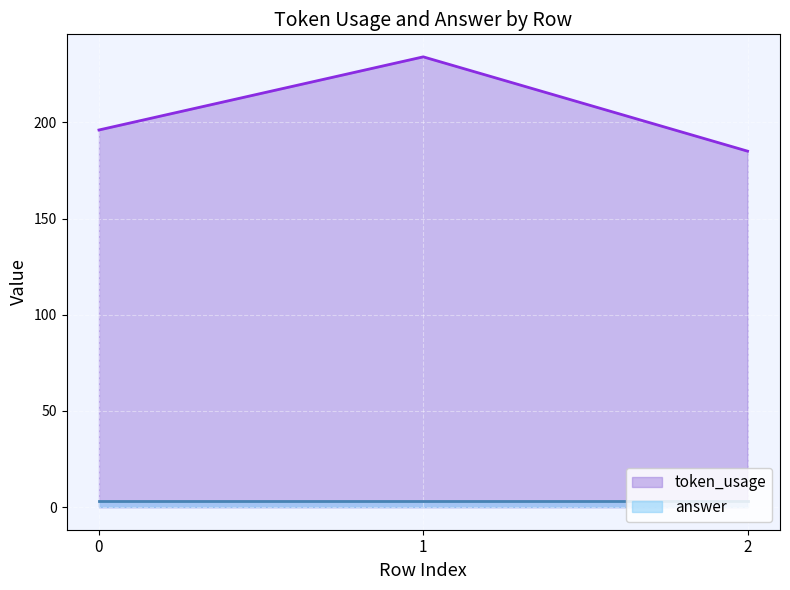

What is the value of the 2nd point from the left?

234